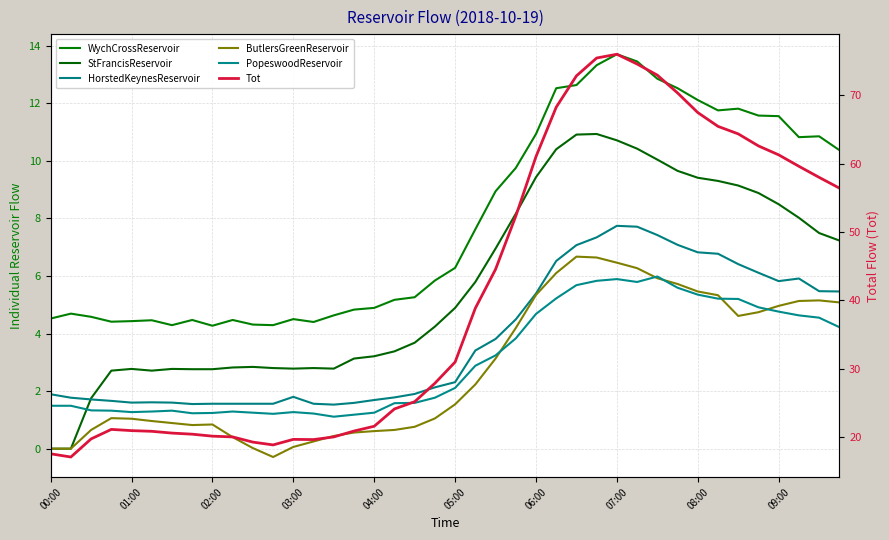

True or false: HorstedKeynesReservoir has more than 0 points higher than both neighbors.

True